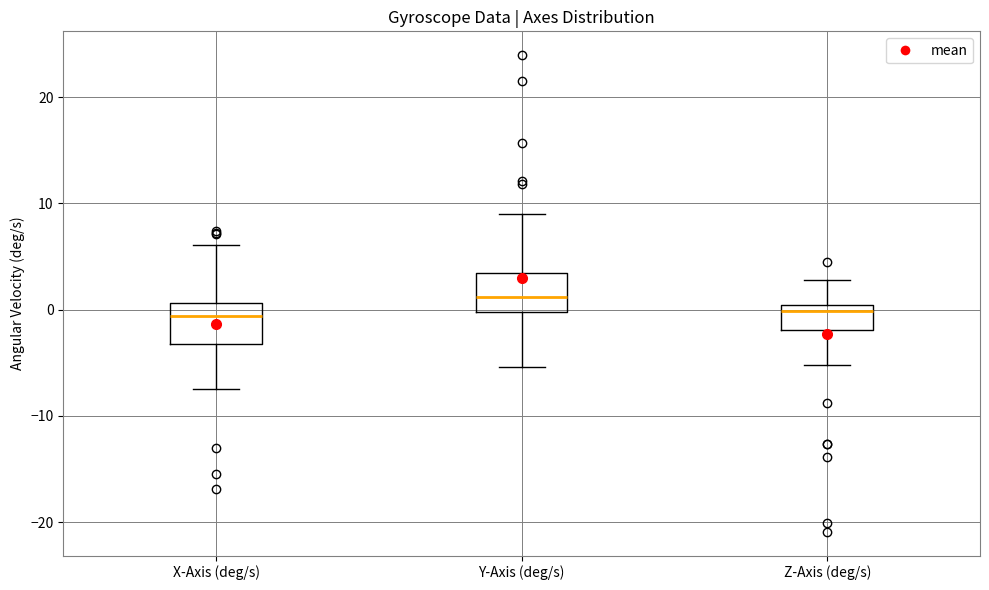

Where does the upper whisker of the box for Z-Axis (deg/s) end on the y-axis? The values are not printed on the chart, so give them approximately, as read against the axis.

3